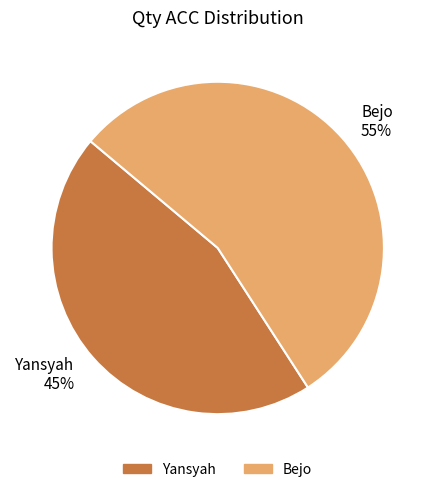

Which slice is the largest?

Bejo